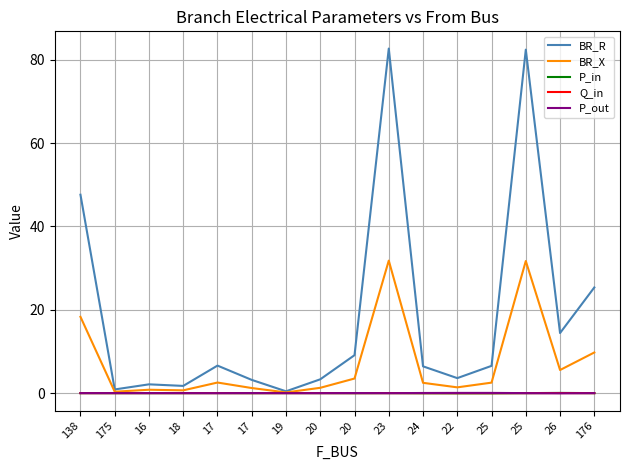

What is the spread (max minus min) of values at 24?

6.5